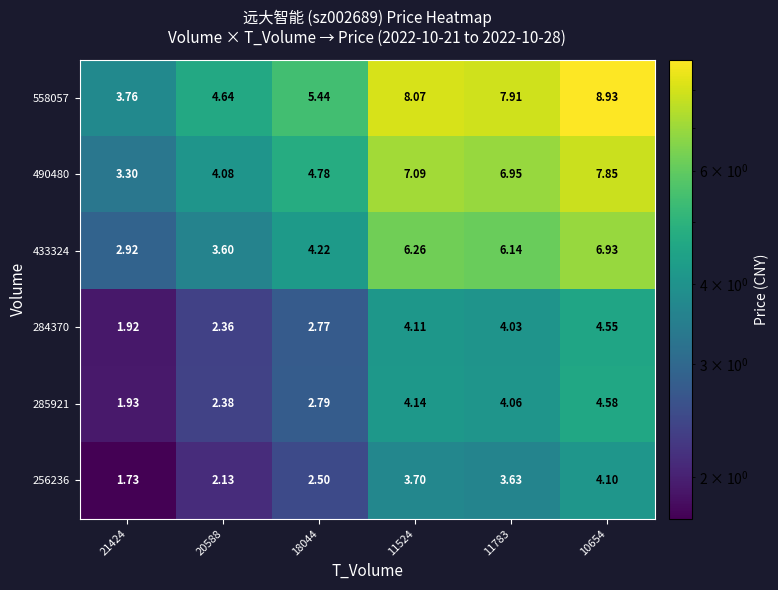

Is the value of 558057 at 20588 greater than the value of 284370 at 11524?

Yes